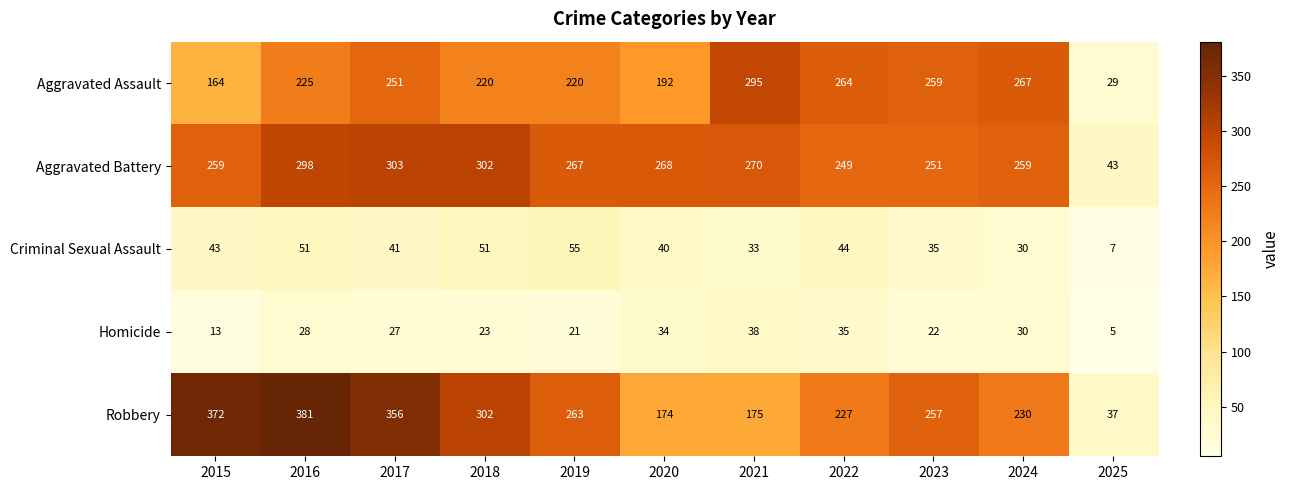

Between 2017 and 2024, which series saw the biggest shift?

Robbery